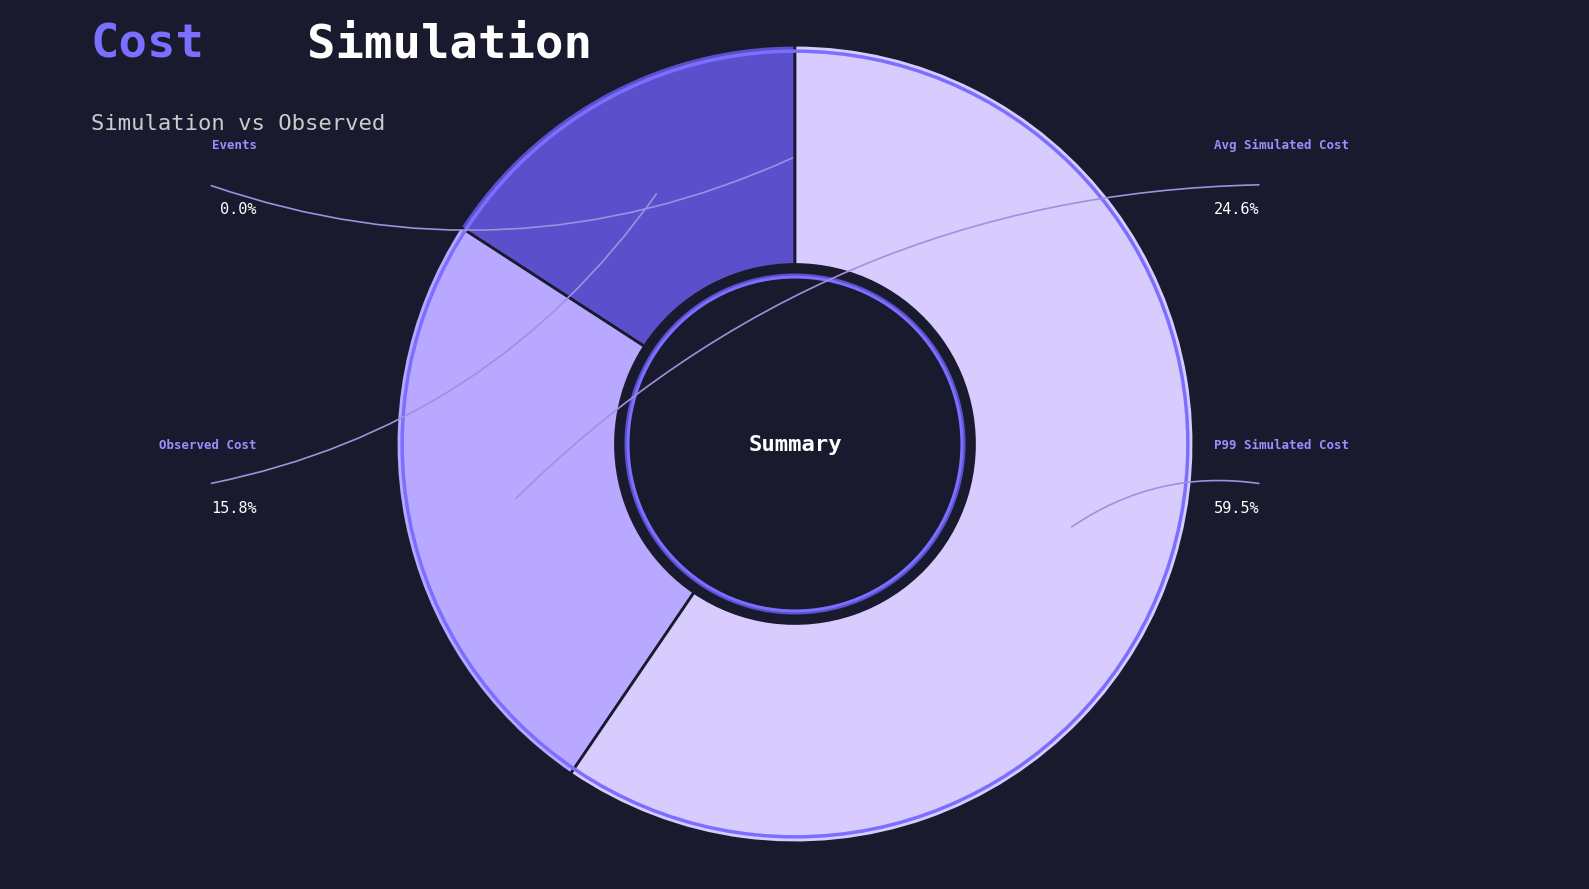

How many slices are in this pie chart?

4